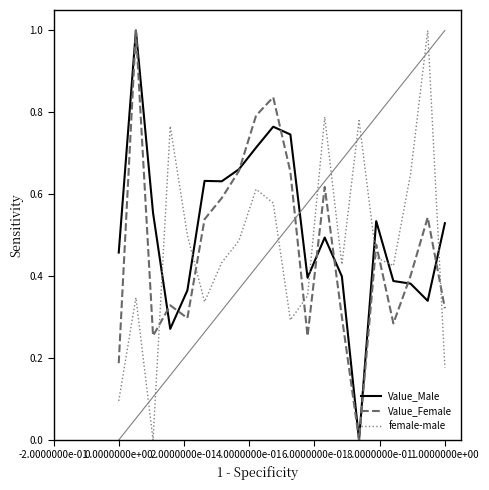

What is the maximum value for Value_Female?

1.0